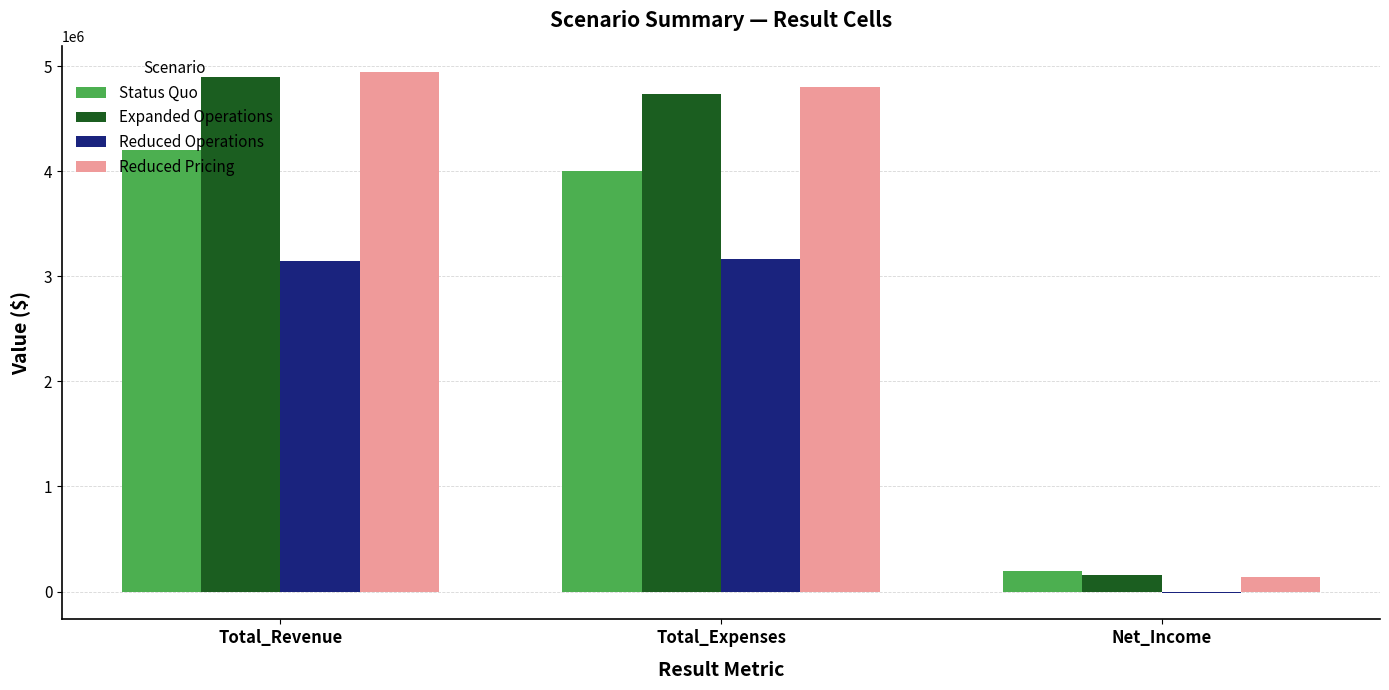

What is the total value across all series at Net_Income?

469500